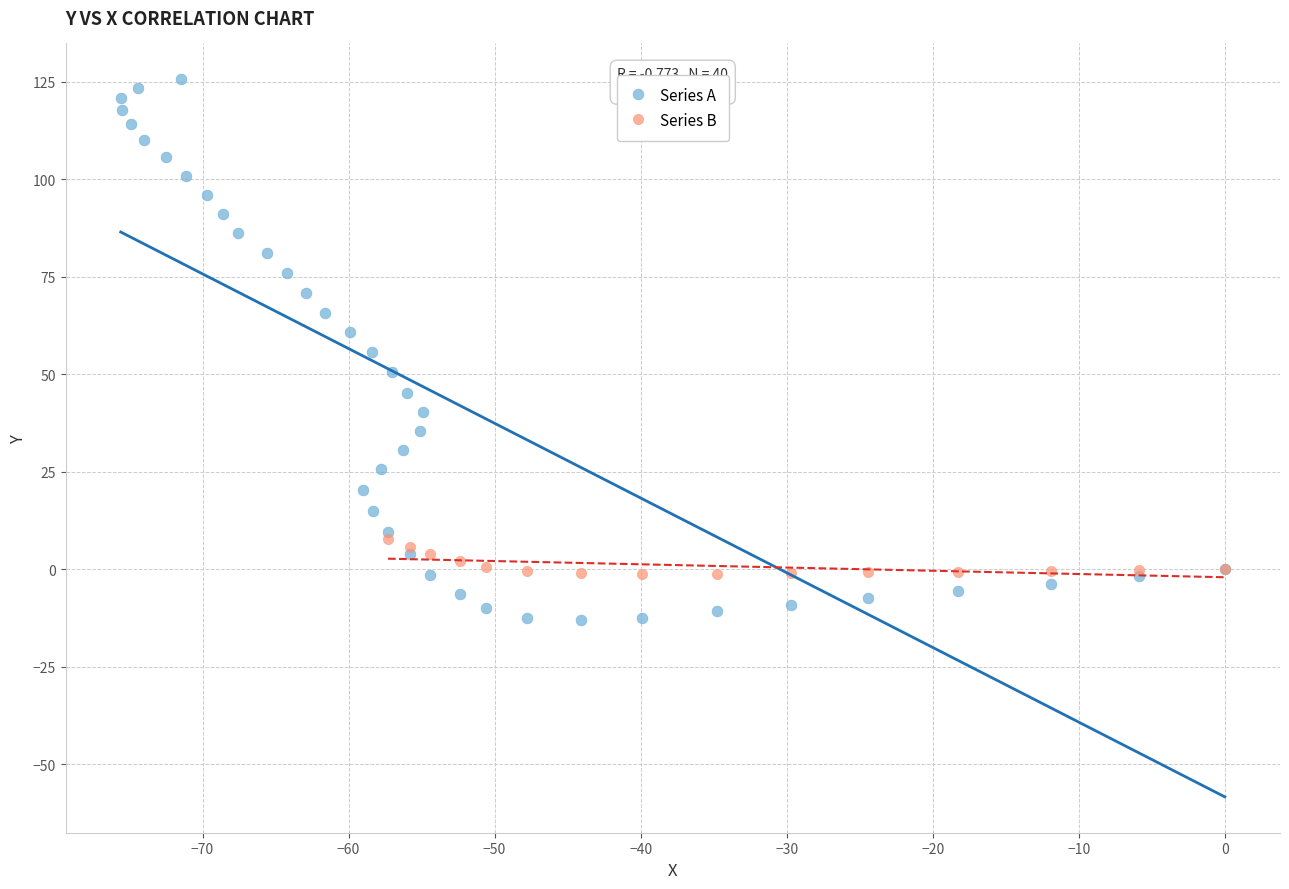

Which series contains the highest Y value?

Series A